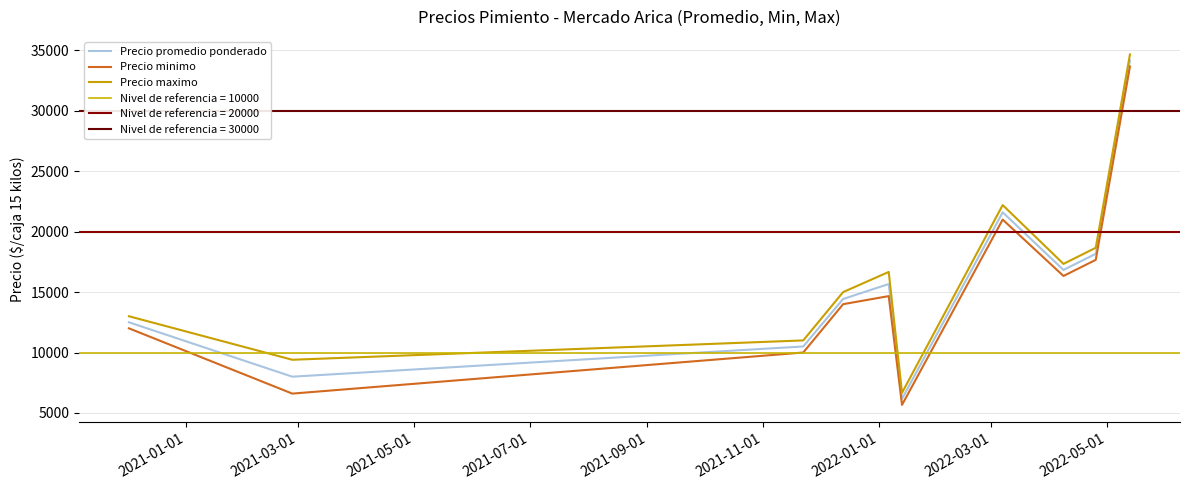

What is the average value of the Precio promedio ponderado series?

15802.9